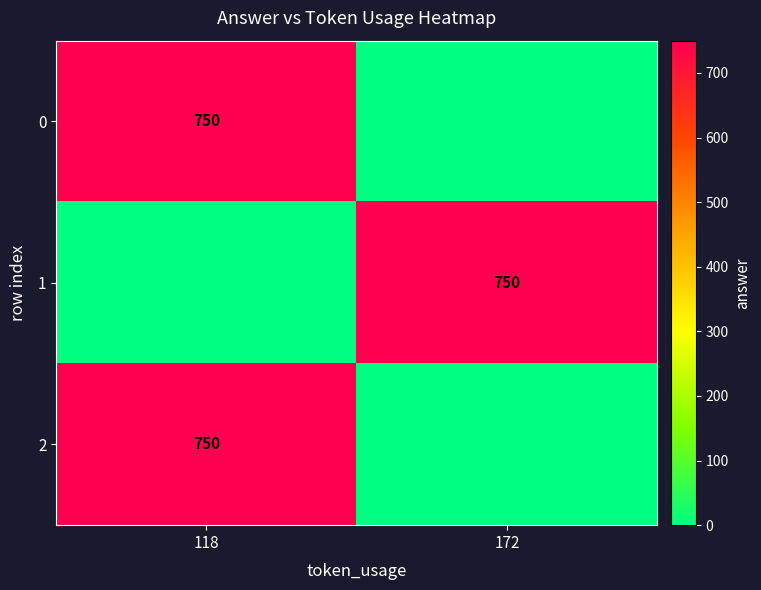

What is the difference between the highest and lowest values at 118?

750